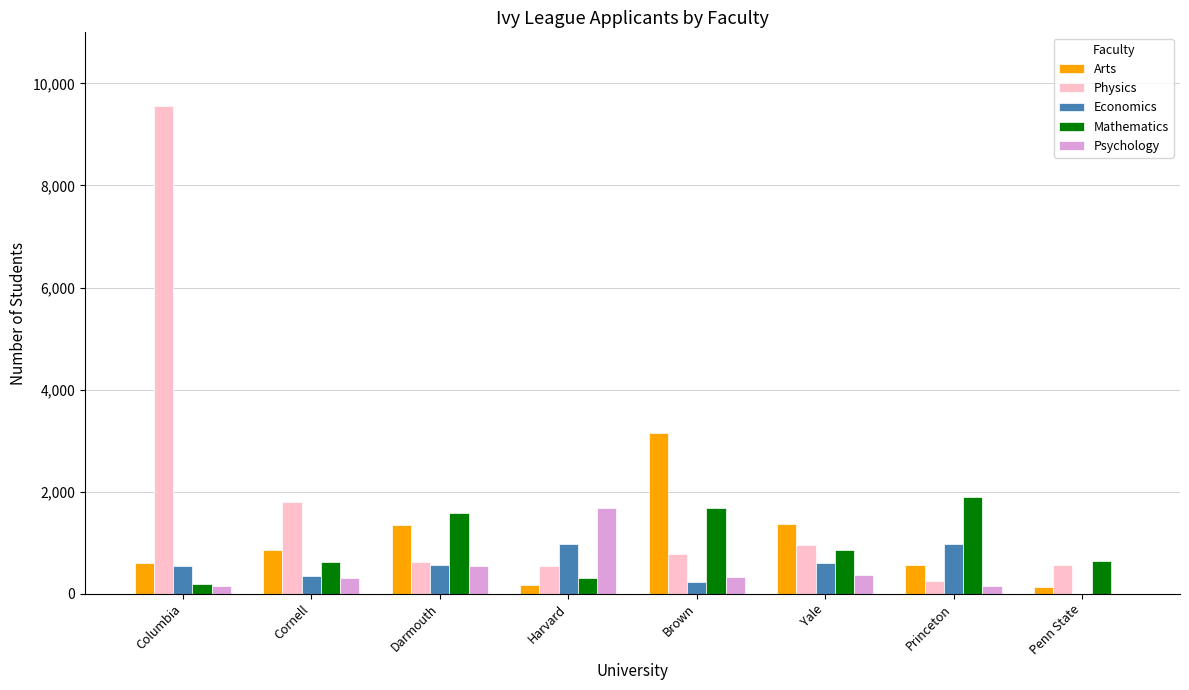

How many groups of bars are there?

8